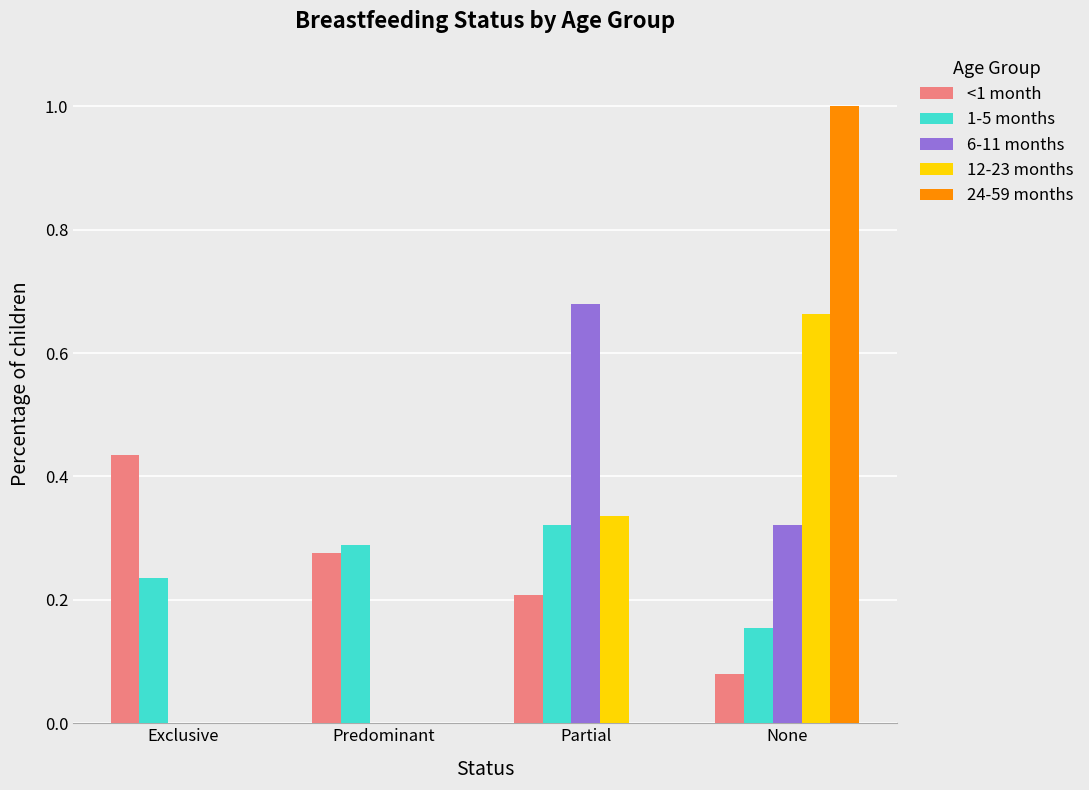

How many data points does each series have?

4